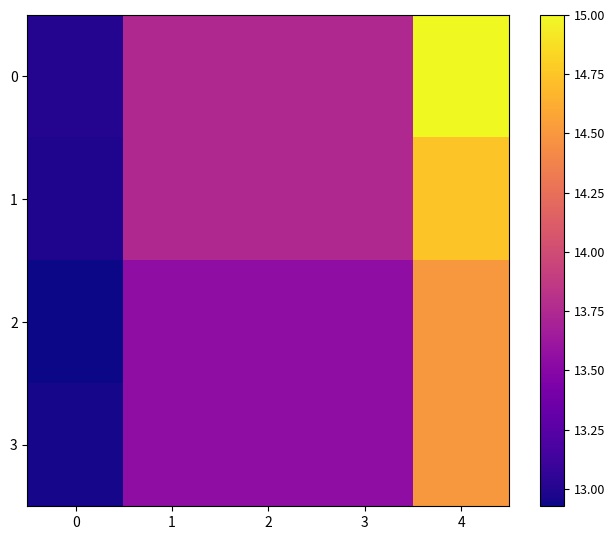

How many categories are shown in the chart?

5